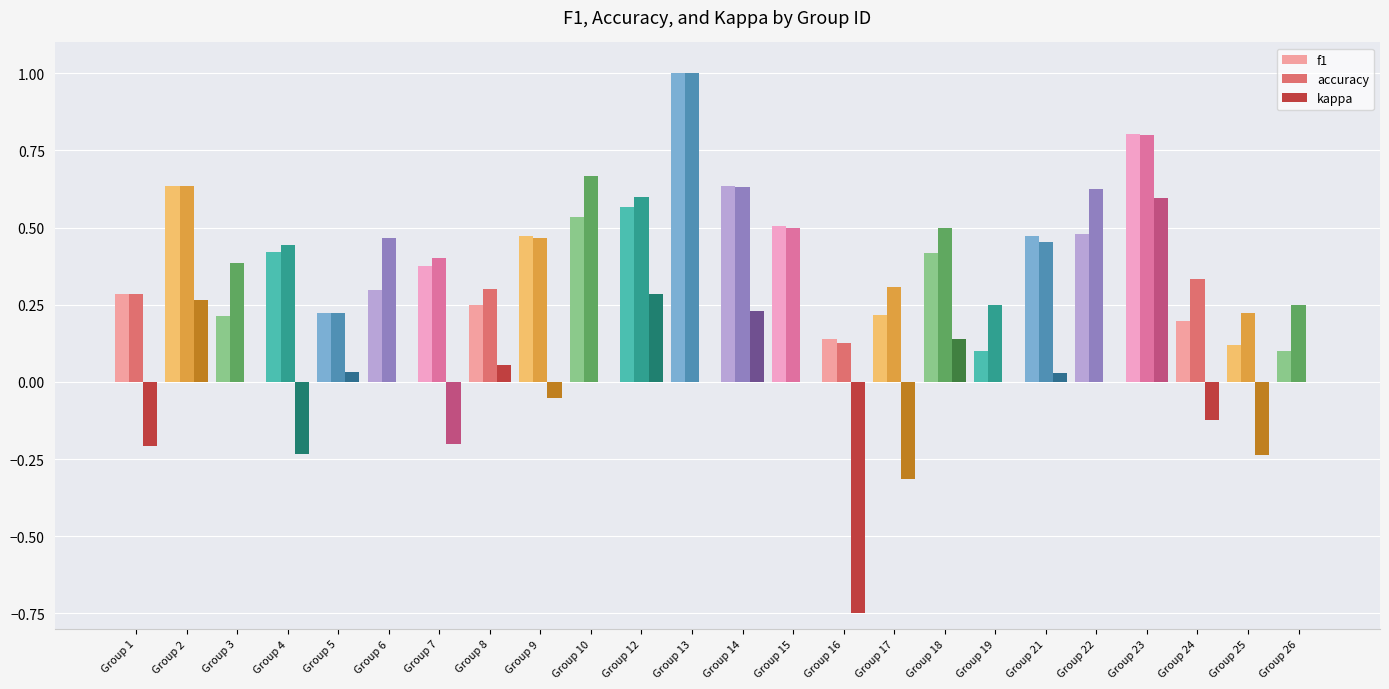

How many groups of bars are there?

24